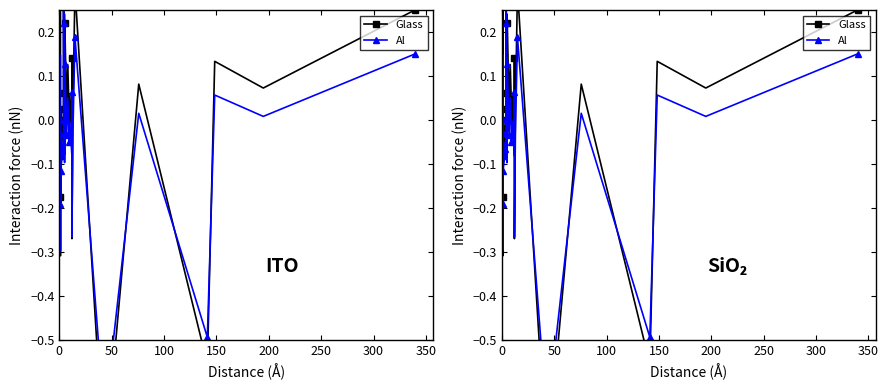

True or false: Al has more than 2 interior local peaks.

True